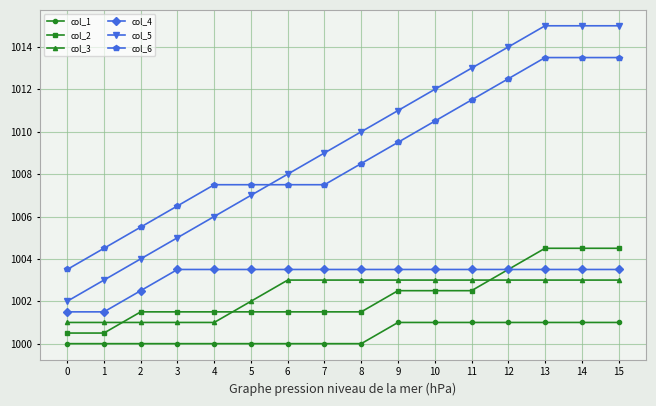

At which label does col_6 first exceed 1008?

8